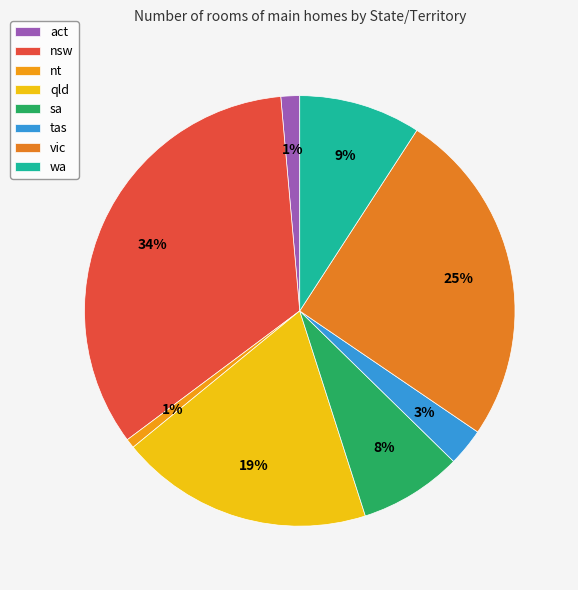

Is there a majority slice in this chart?

No